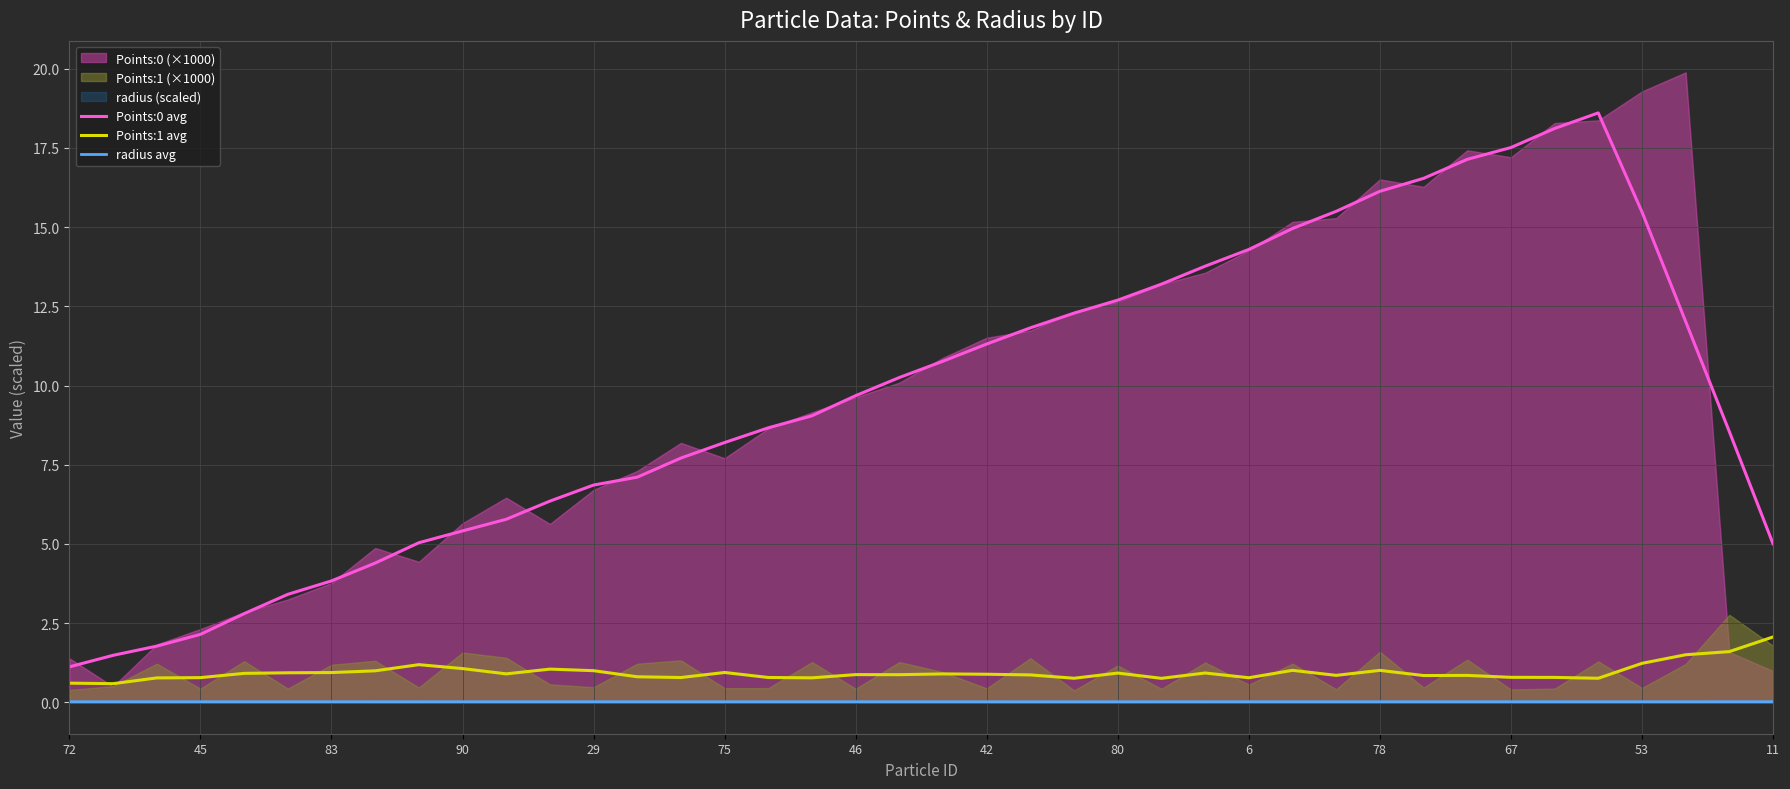

How many radius avg values are between 0 and 1?

40